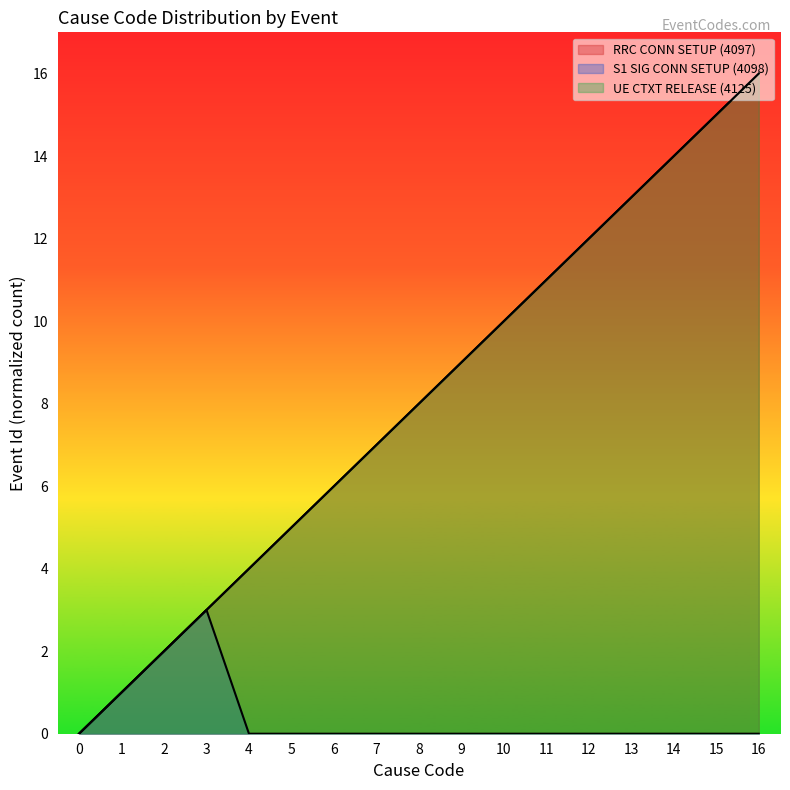

True or false: RRC CONN SETUP (4097) and UE CTXT RELEASE (4125) cross at least once.

False